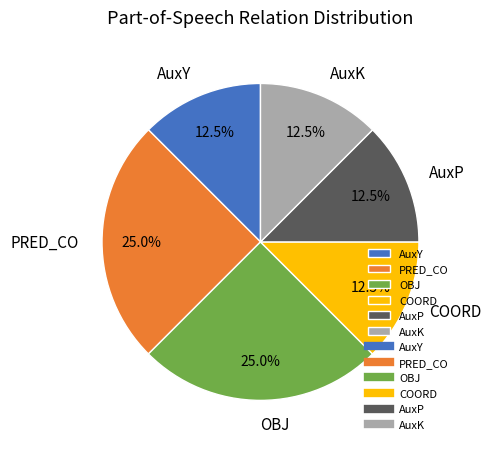

Is there any slice that represents more than half of the pie?

No